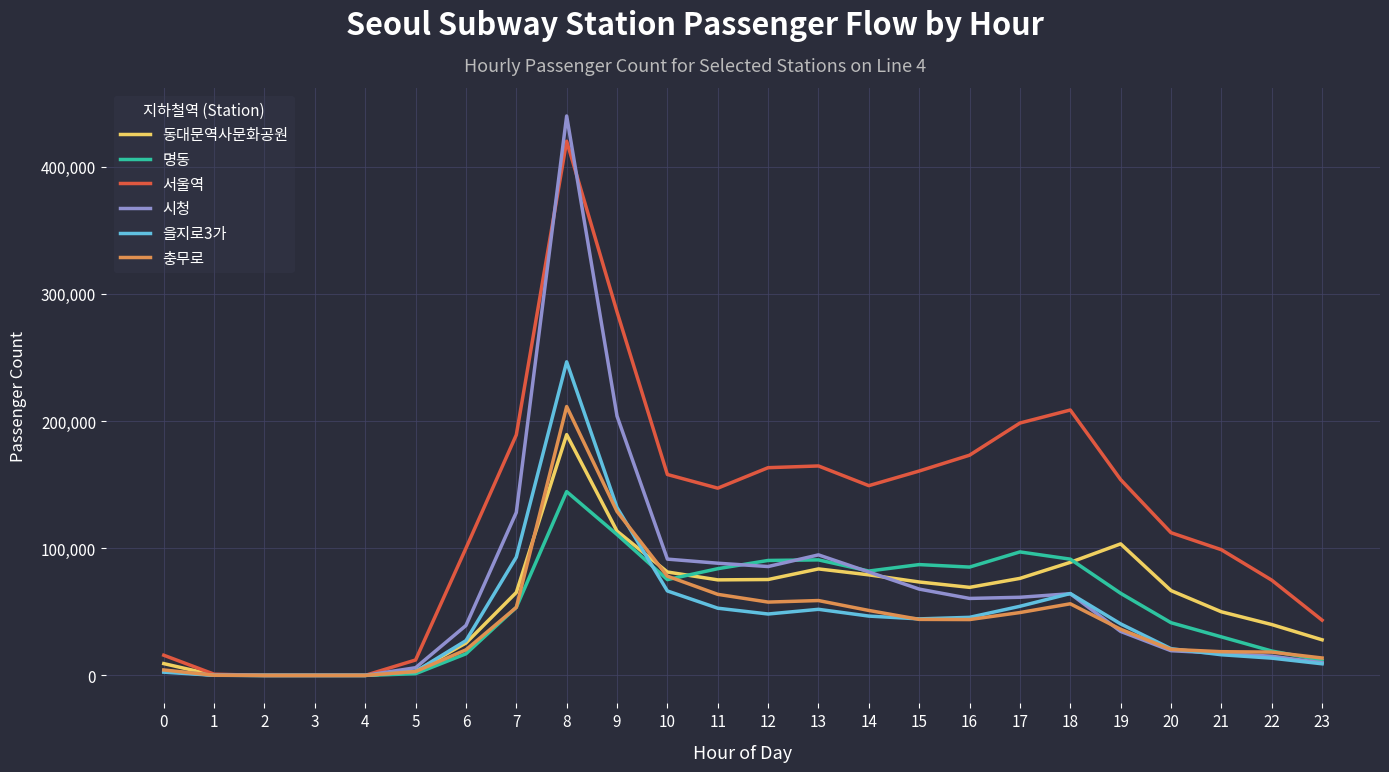

Which series has the largest range (max minus min)?

시청